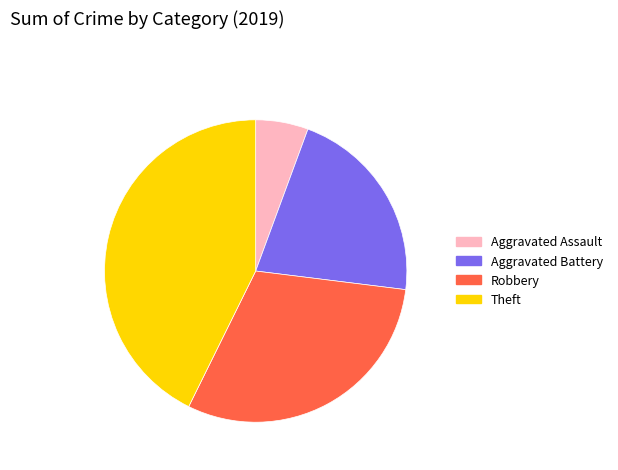

Is the sum of Theft and Aggravated Assault greater than half?

No